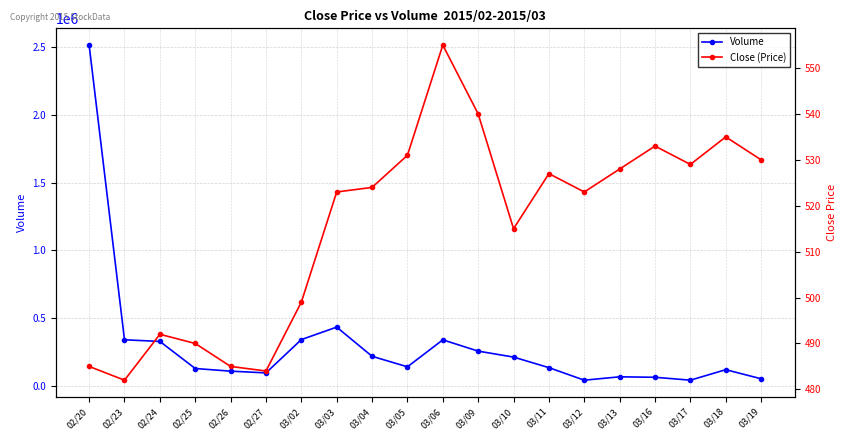

Which label corresponds to the smallest value in the chart?

02/23